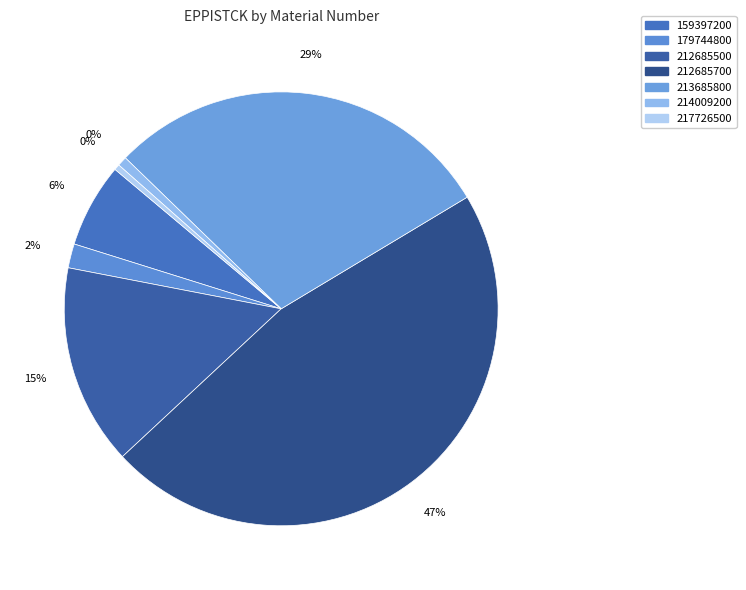

To the nearest percent, what percentage of the pie is 179744800?

2%